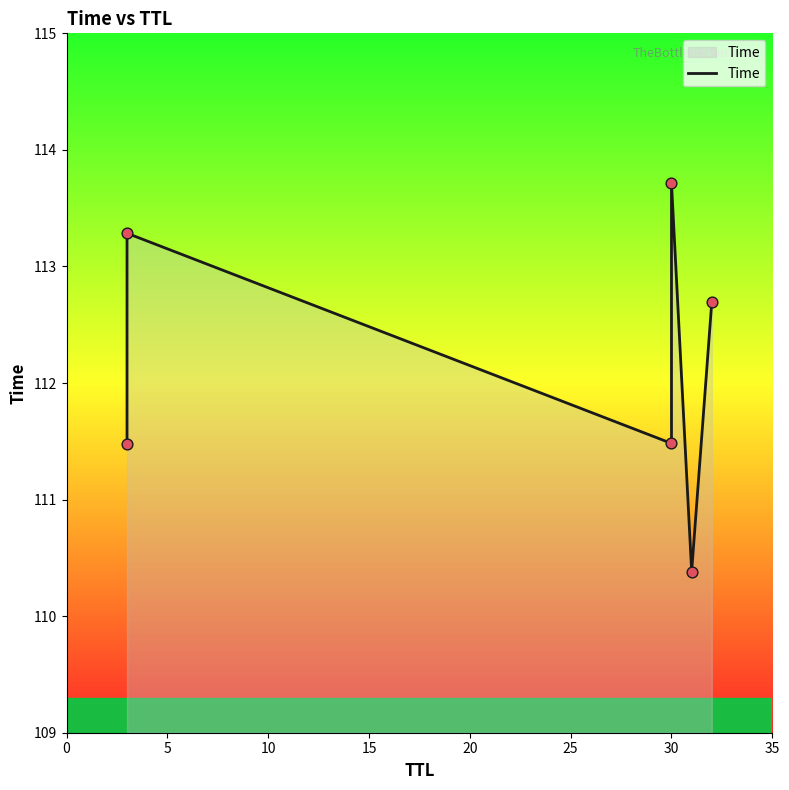

What is the ratio of the value at 5 to the value at 15?

1.0